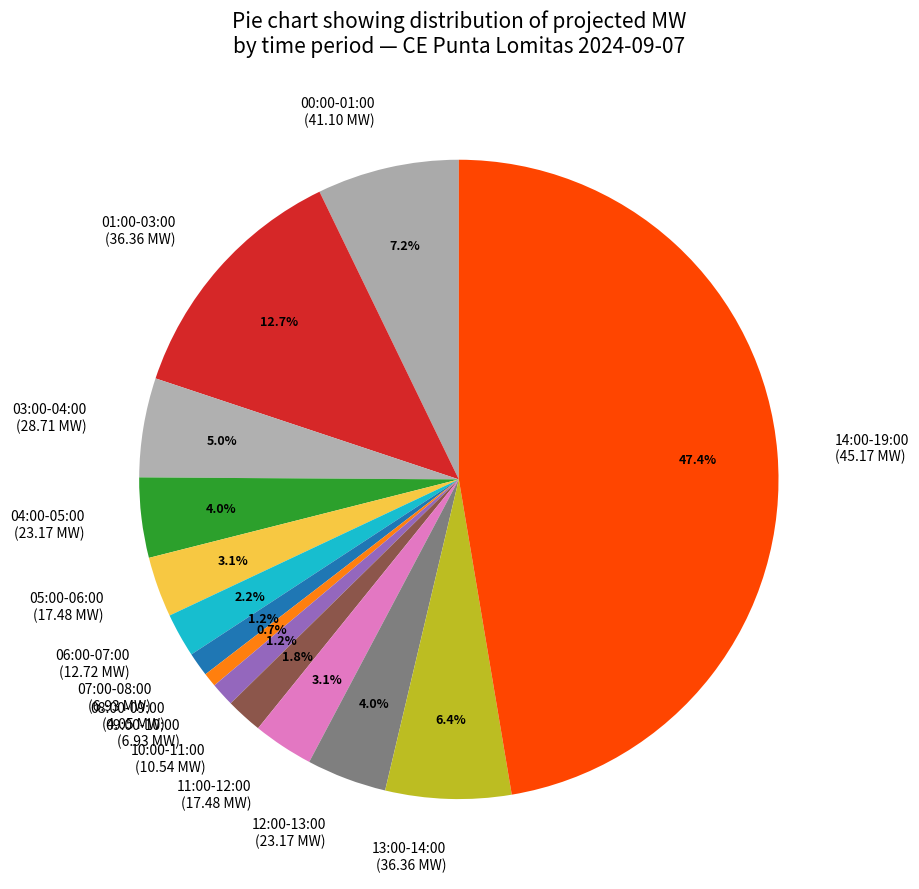

What is the smallest slice in the pie chart?

08:00-09:00 (4.05 MW)